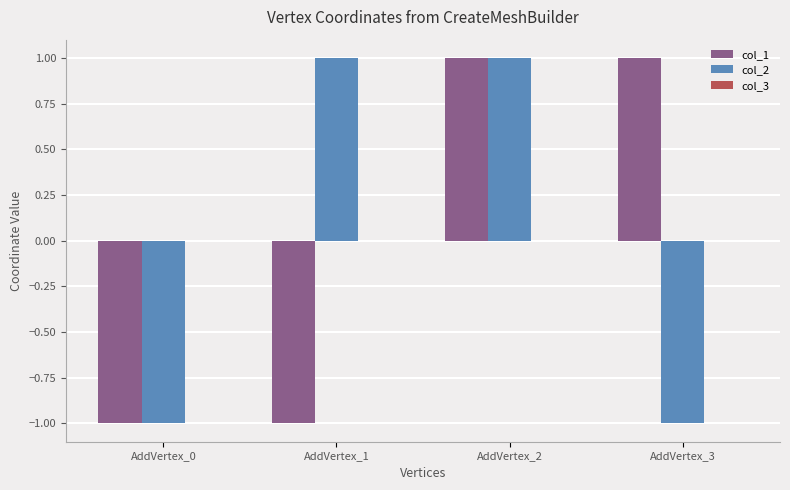

What is the difference between the maximum and minimum values in the col_1 series?

2